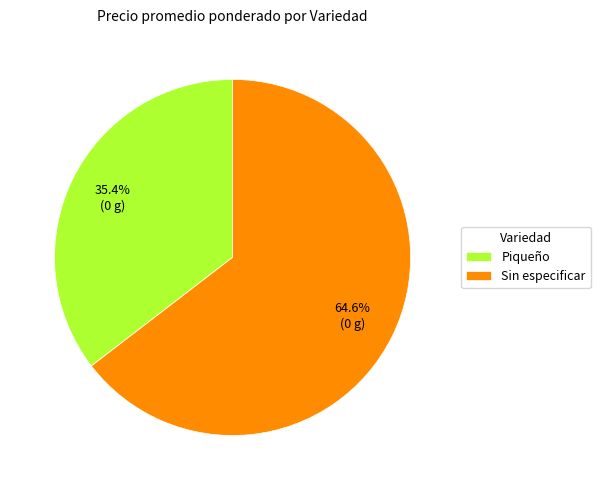

How many segments does this pie chart have?

2